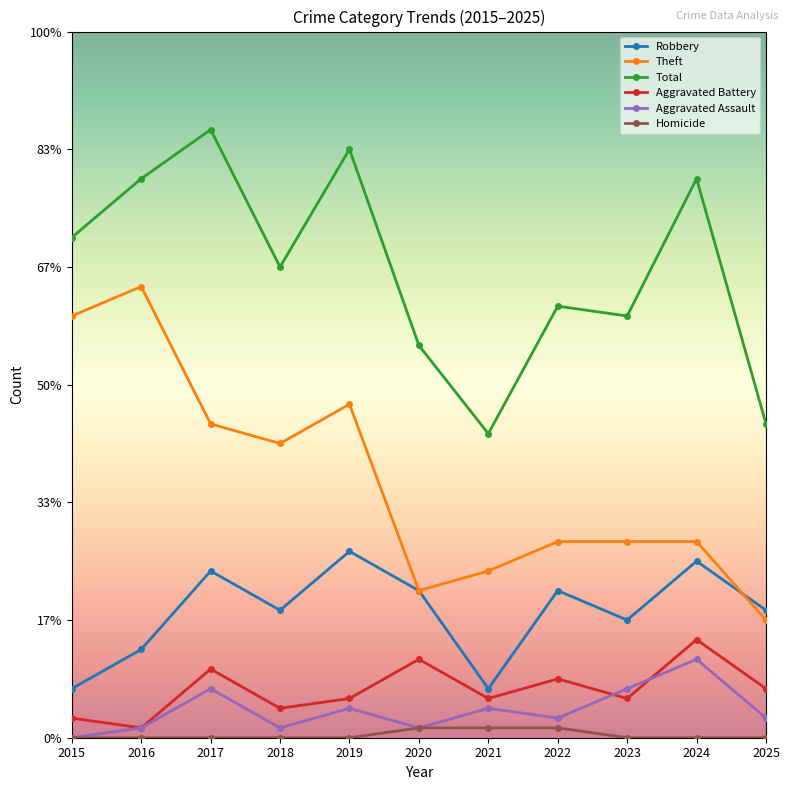

What are all the series names shown in the legend?

Robbery, Theft, Total, Aggravated Battery, Aggravated Assault, Homicide